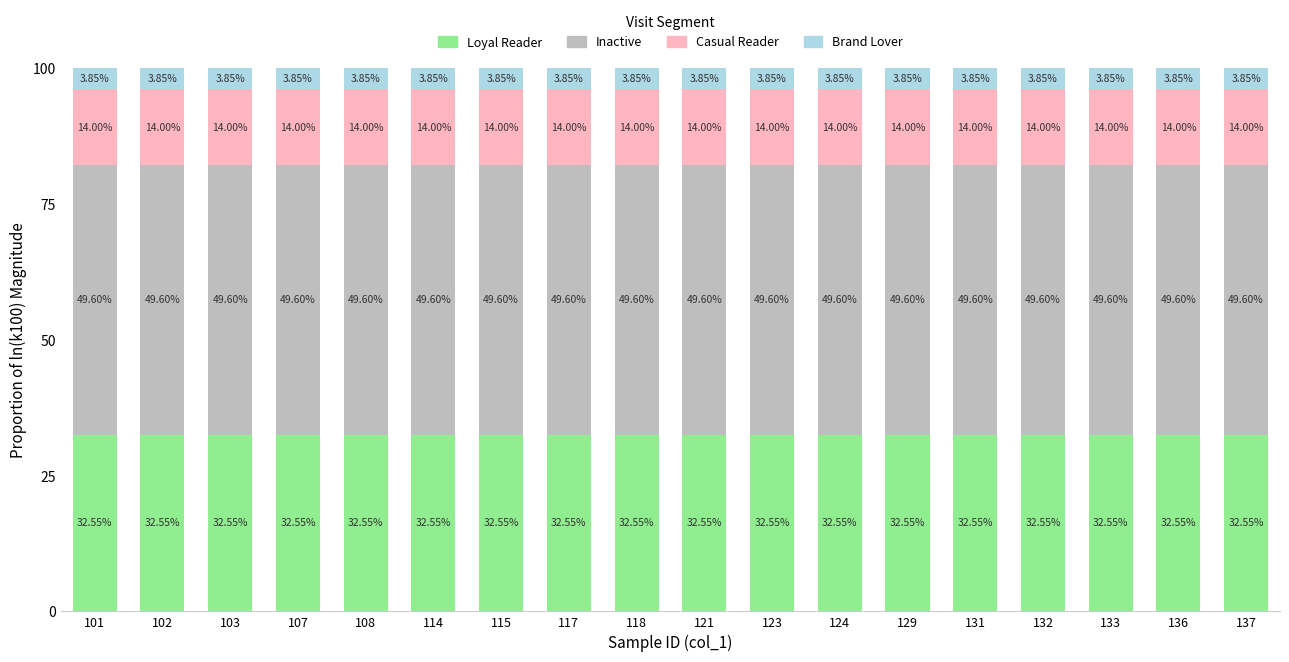

What is the total value across all series at 115?

100.0